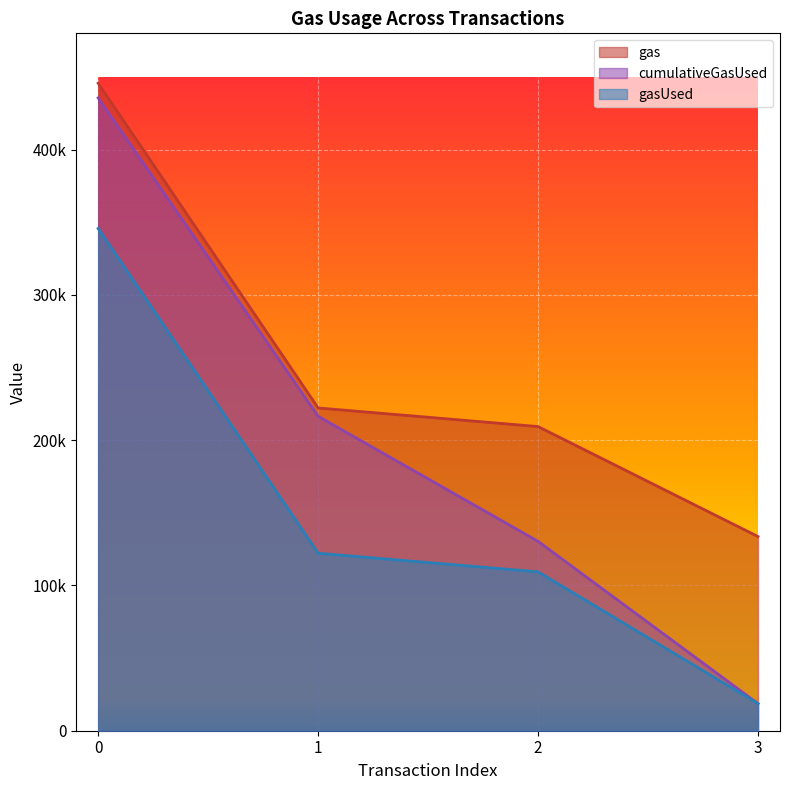

True or false: gasUsed and cumulativeGasUsed cross at least once.

False